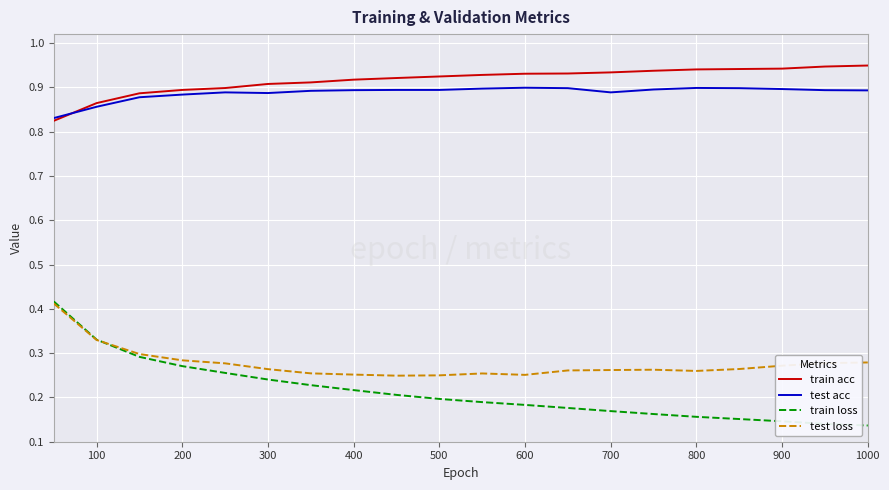

True or false: train loss and train acc intersect in this chart.

False